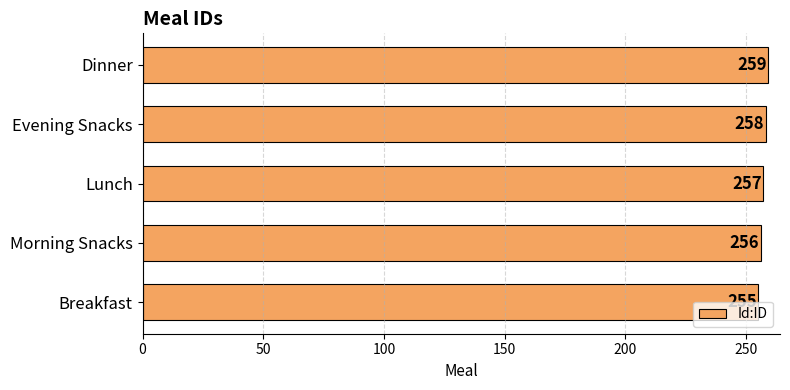

Count the values in the range 256 to 258.

3